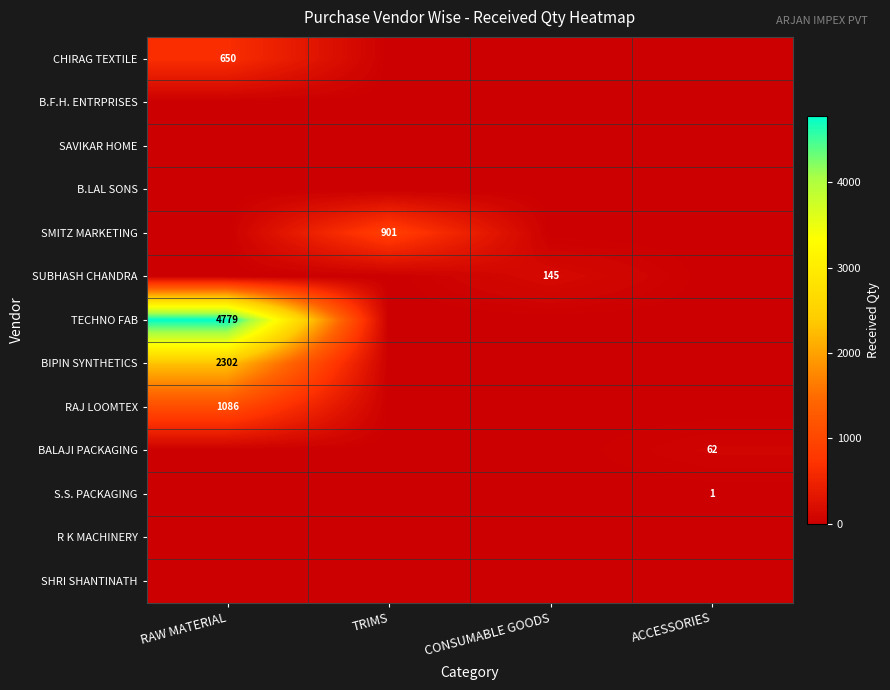

The value of S.S. PACKAGING at ACCESSORIES is 1.0. True or false?

True